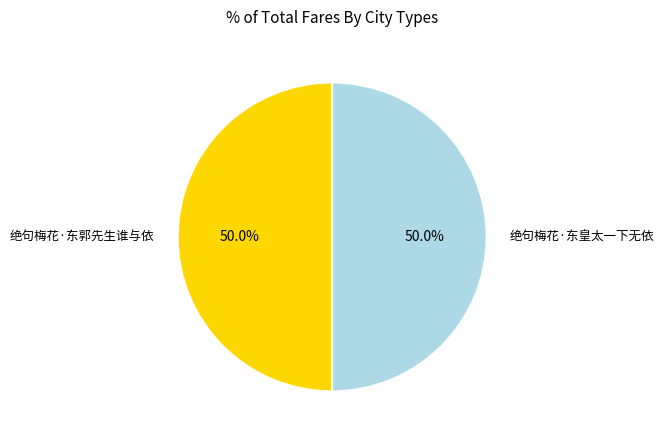

What percentage is the 绝句梅花·东皇太一下无依 slice, to the nearest percent?

50%